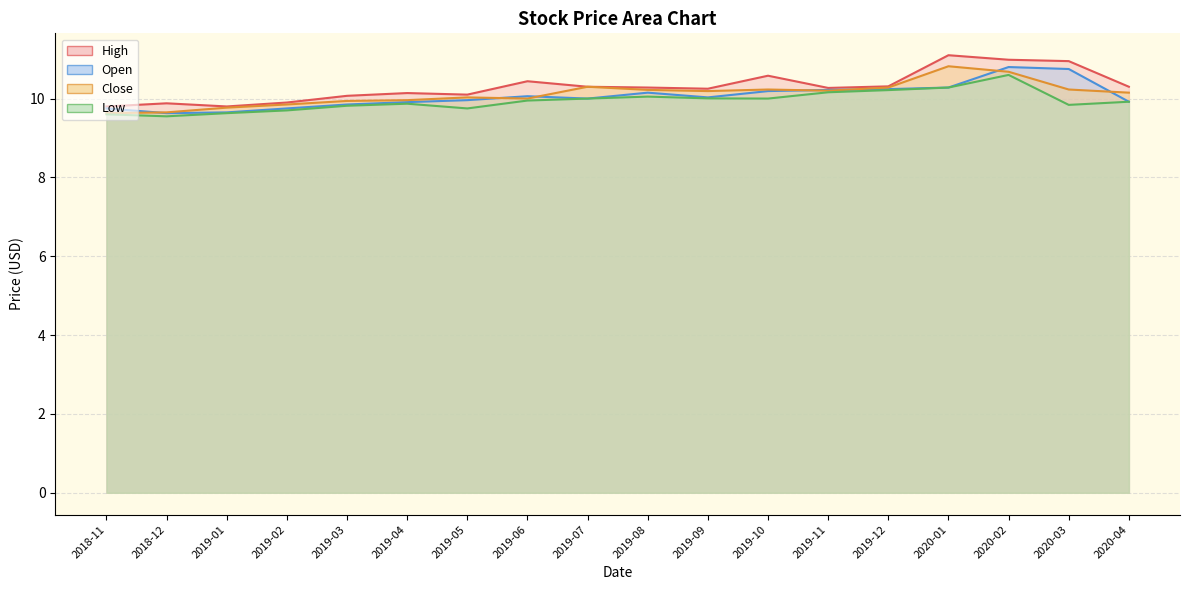

What position from the right is 2019-08?

9